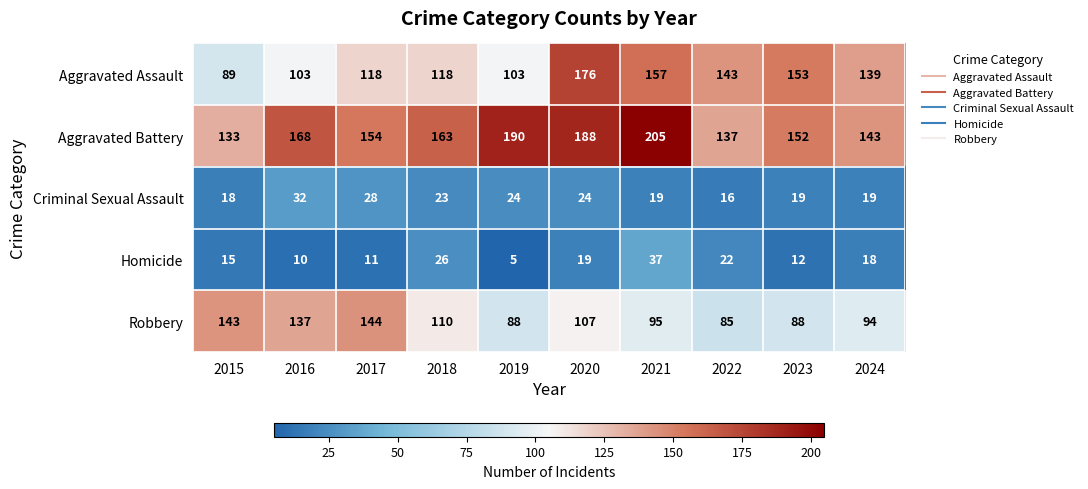

What is the sum of all Aggravated Battery values?

1633